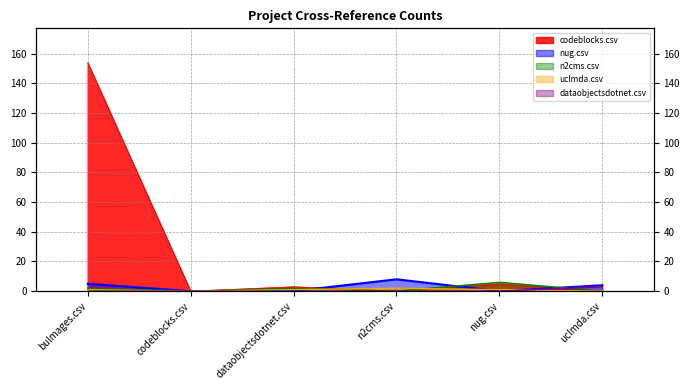

Is the value of codeblocks.csv at bulmages.csv greater than the value of nug.csv at uclmda.csv?

Yes